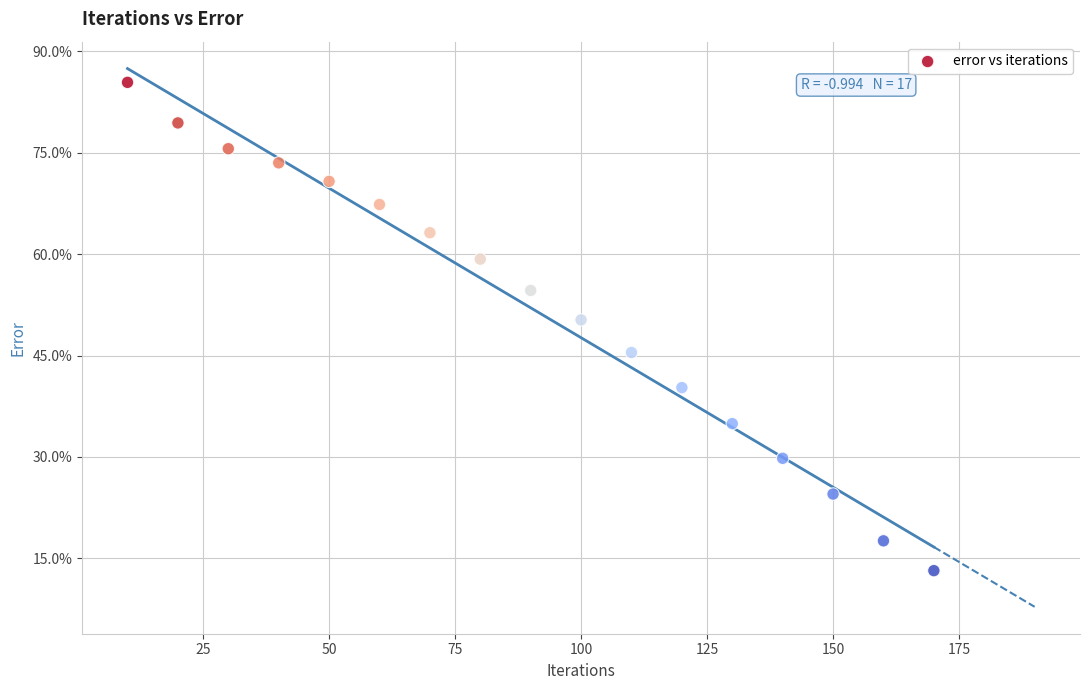

What Y value in the scatter plot is closest to 49?

50.3